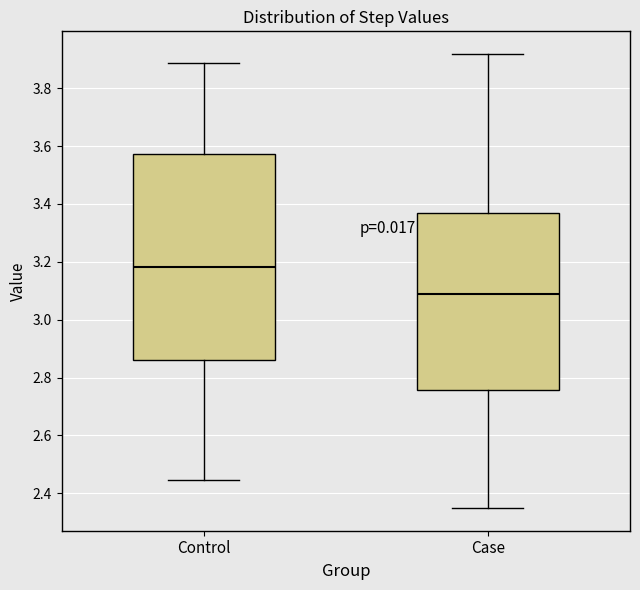

Where does the lower whisker of the box for Control end on the y-axis? The values are not printed on the chart, so give them approximately, as read against the axis.

2.44